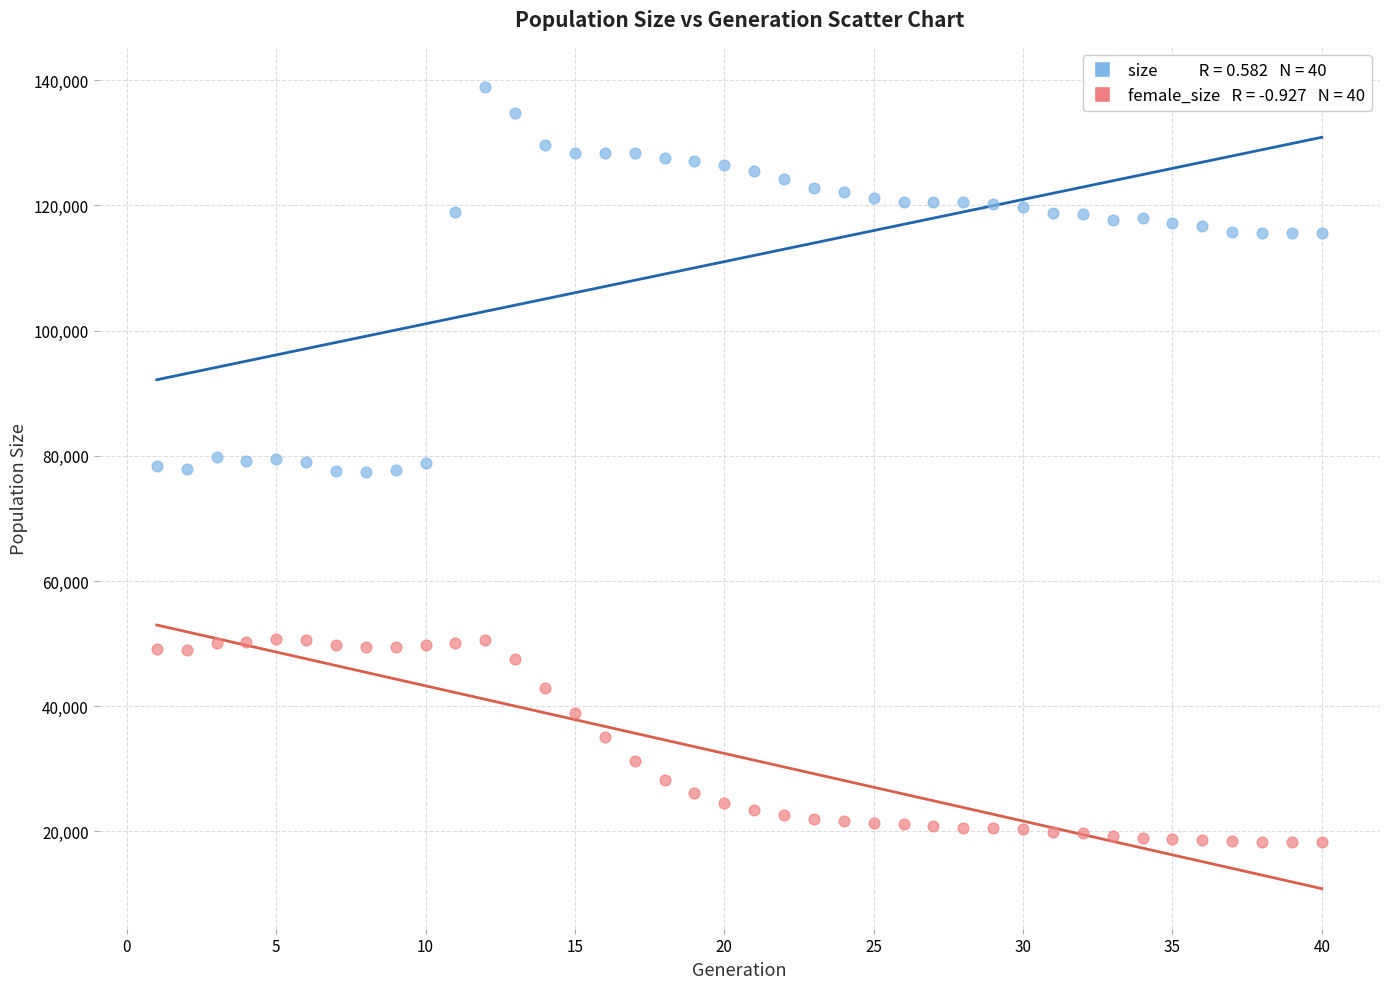

Across all data points, what is the range of X values (max minus min)?

39